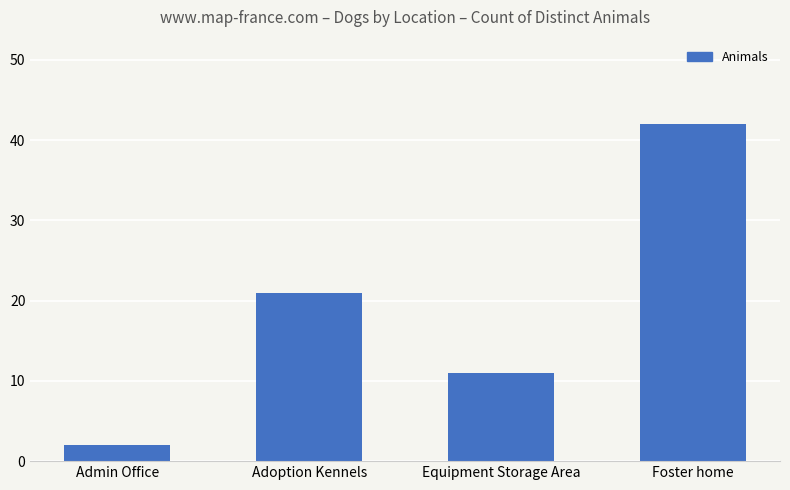

At which label is the value closest to 22?

Adoption Kennels